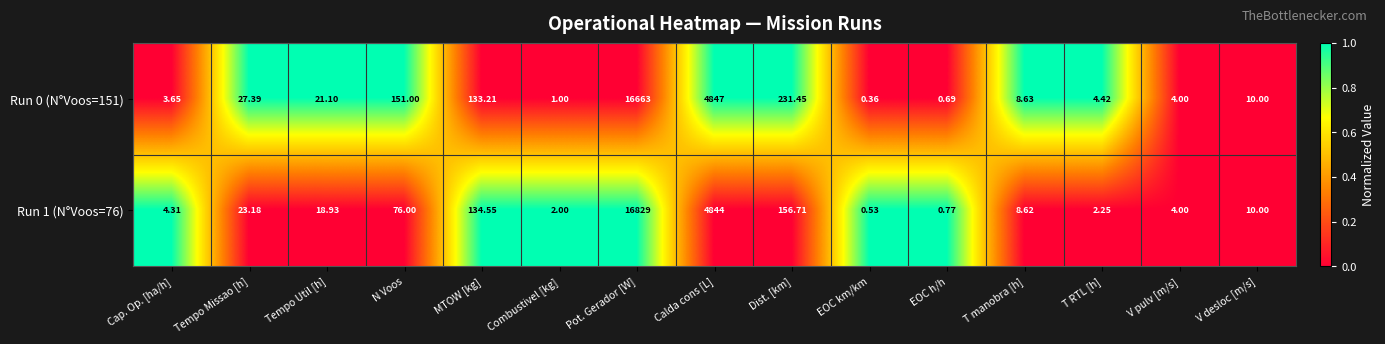

Where does the Run 0 (N°Voos=151) series first go above 10?

Tempo Missao [h]